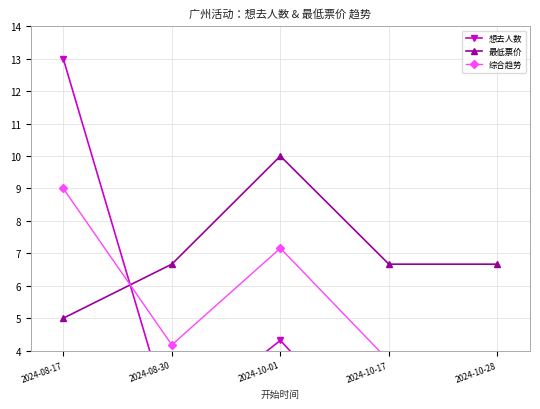

What is the label of the 1st point from the left?

2024-08-17